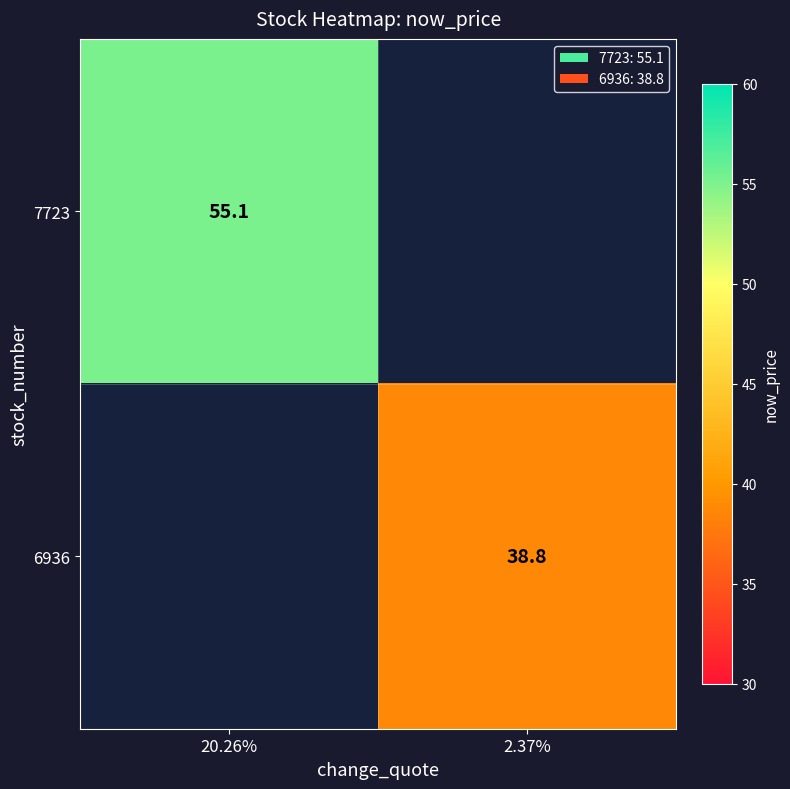

The value of 6936 at 2.37% is 69.7. True or false?

False